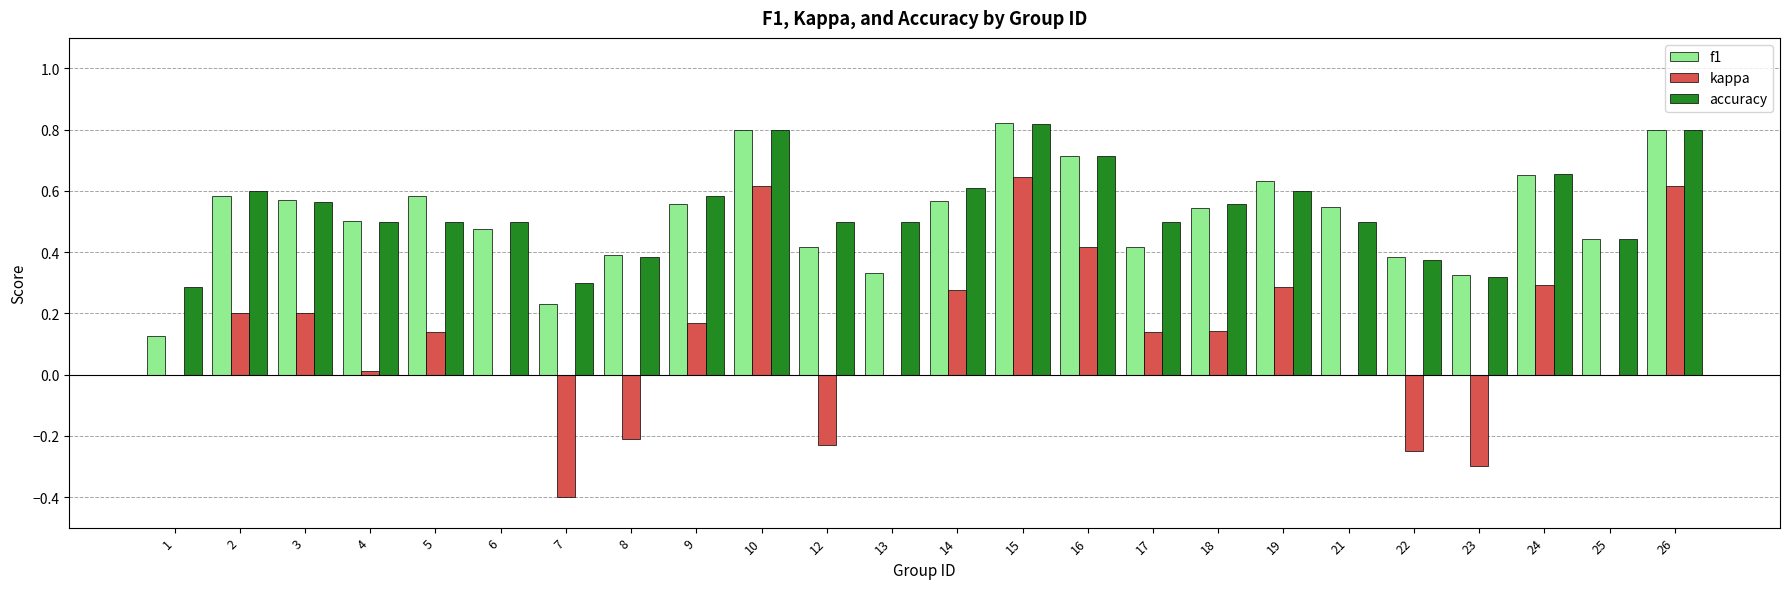

What is the sum of all f1 values?

12.4